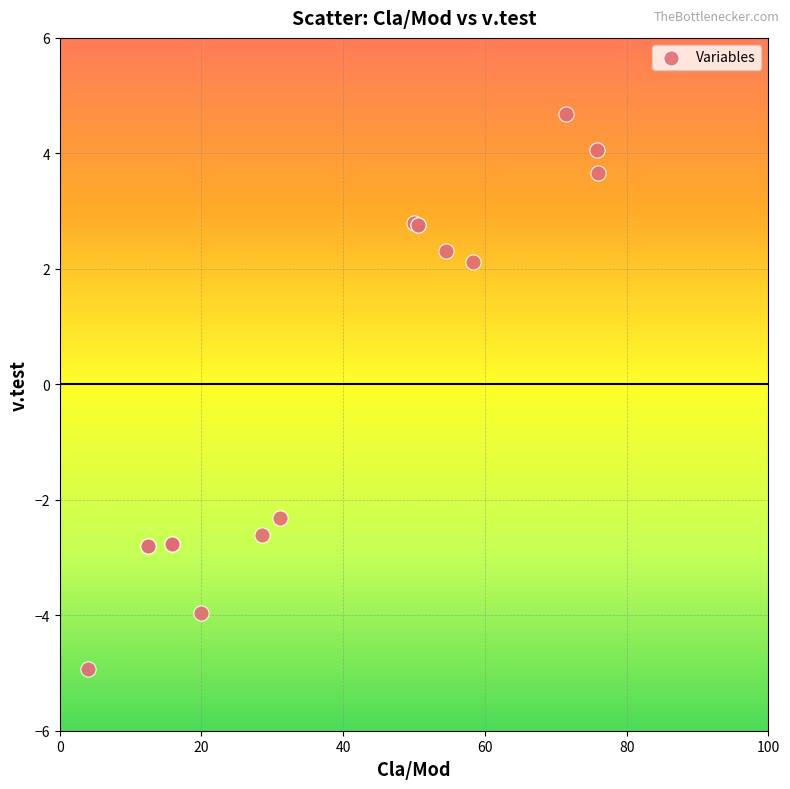

What Y value in the scatter plot is closest to 0?

2.1